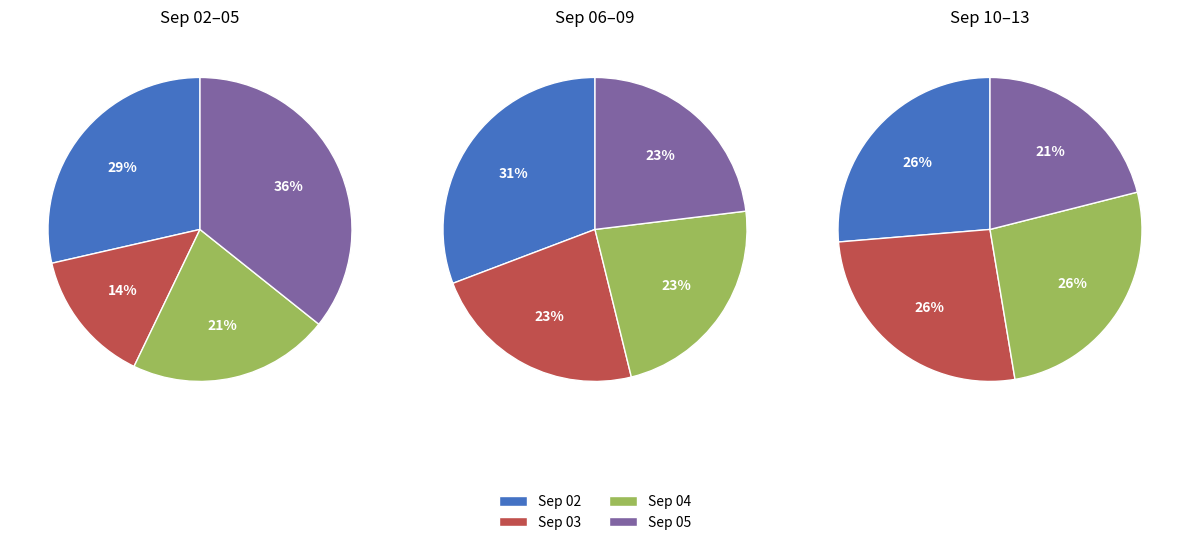

True or false: 2022-09-04 accounts for 12% of the total.

False